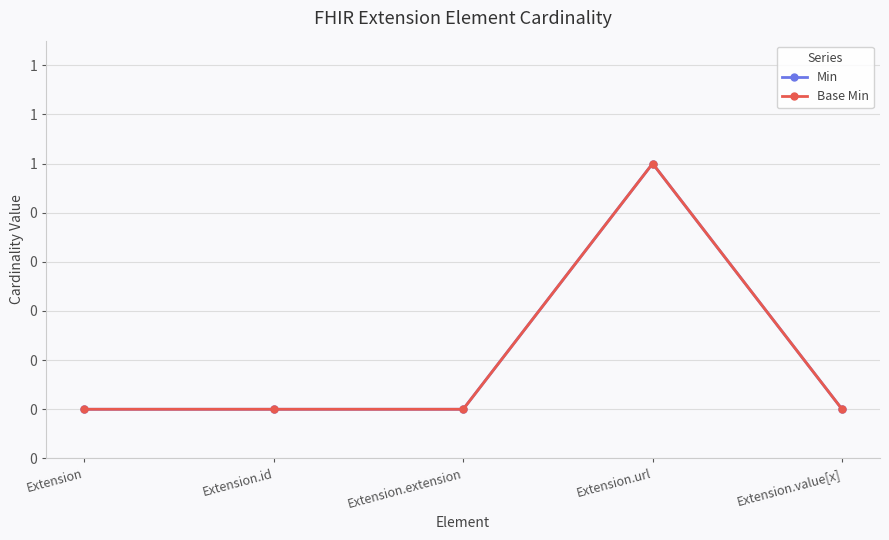

Does the chart have visible grid lines?

Yes